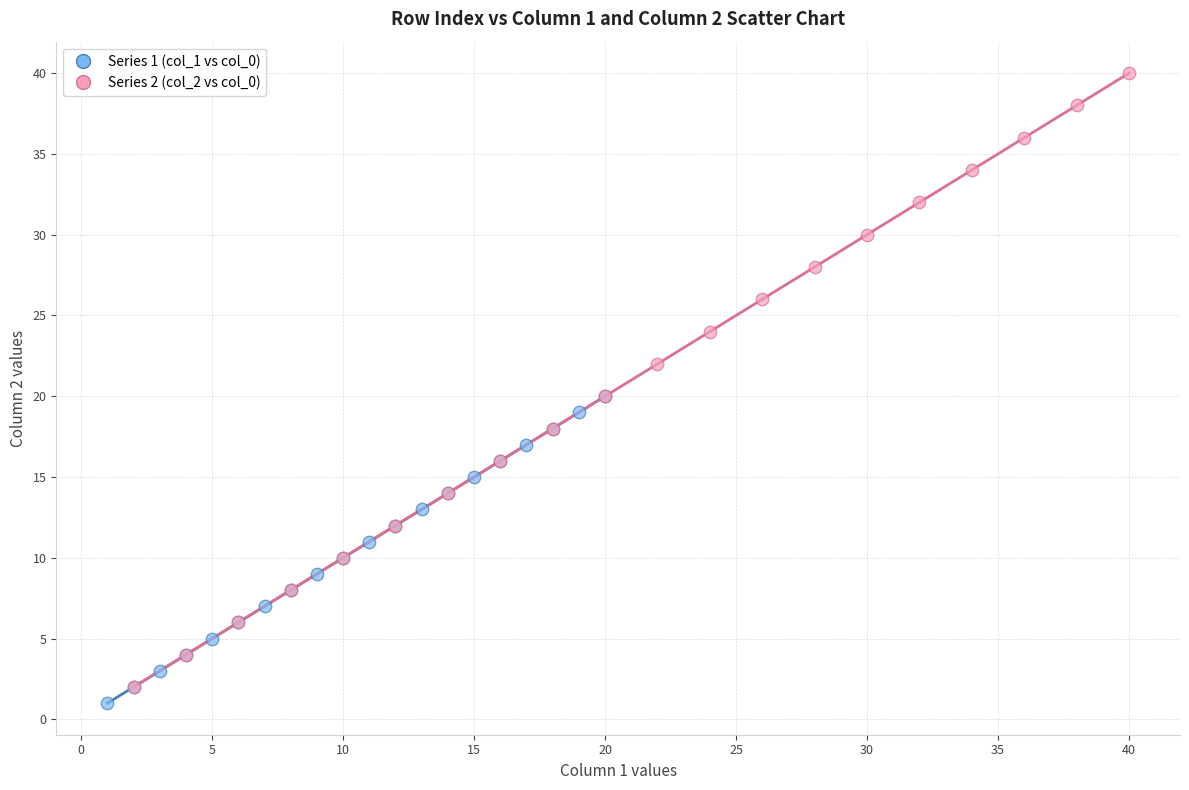

Which series contains the highest Y value?

Series 2 (col_2 vs col_0)